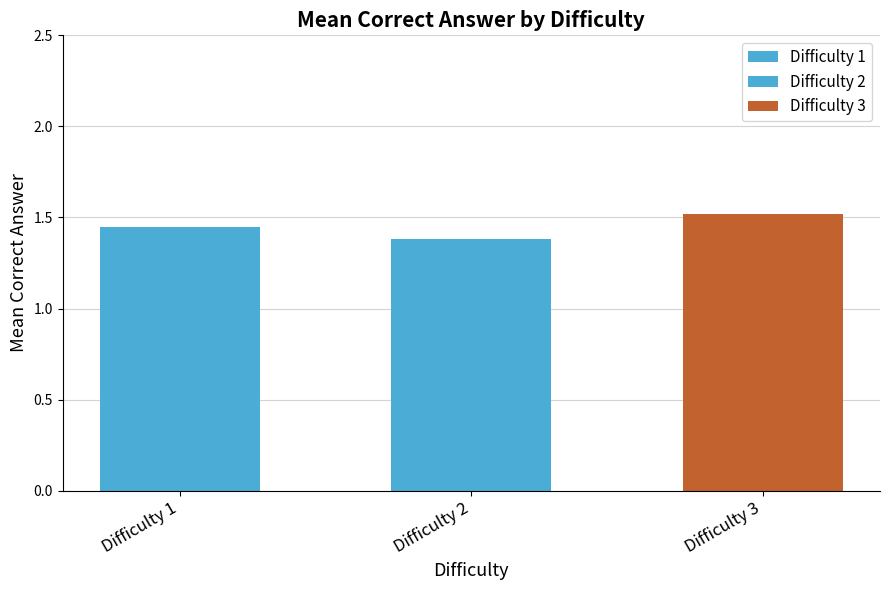

Rank the categories by value from highest to lowest.

3, 1, 2